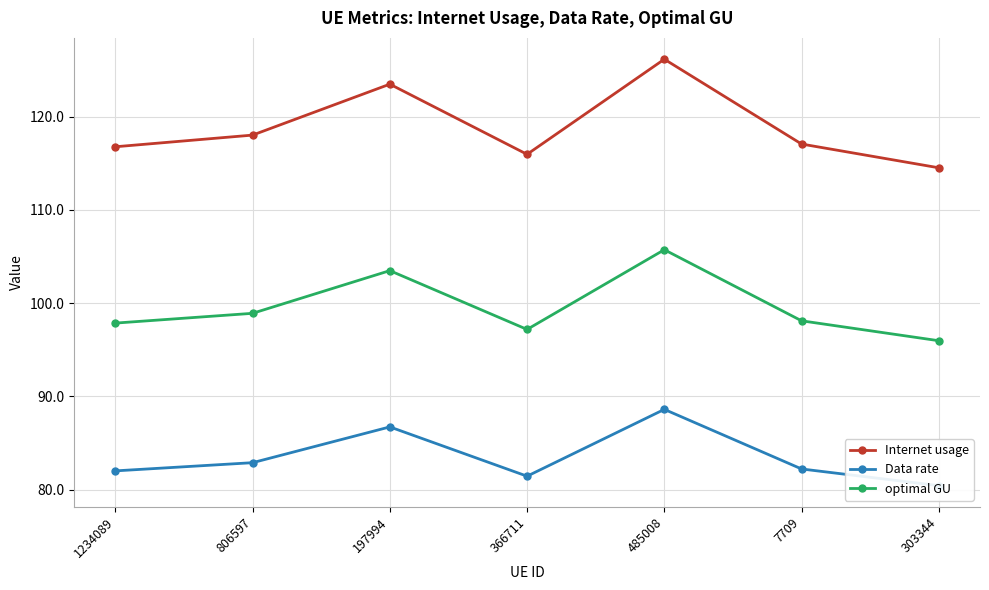

What position from the left is 197994?

3